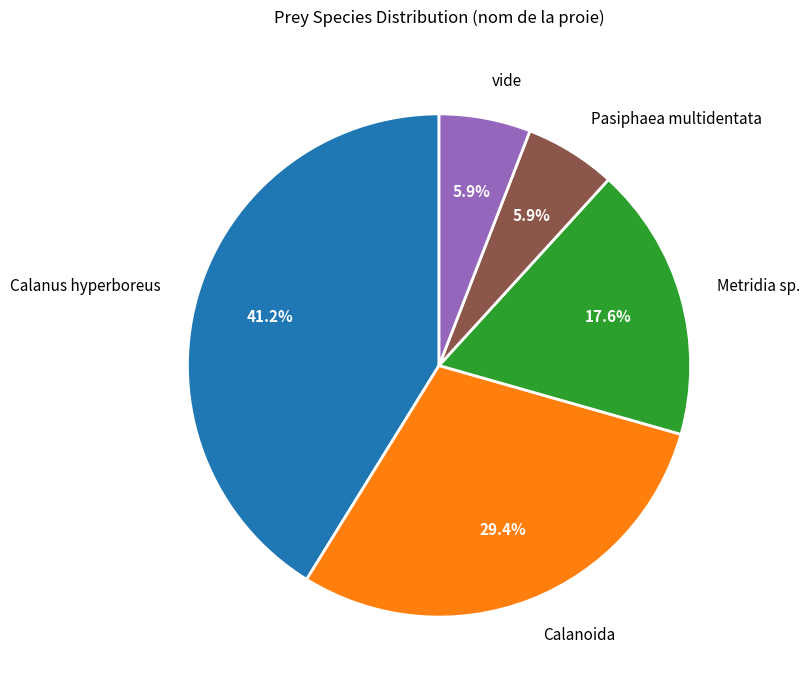

What percentage is the Calanus hyperboreus slice, to the nearest percent?

41%